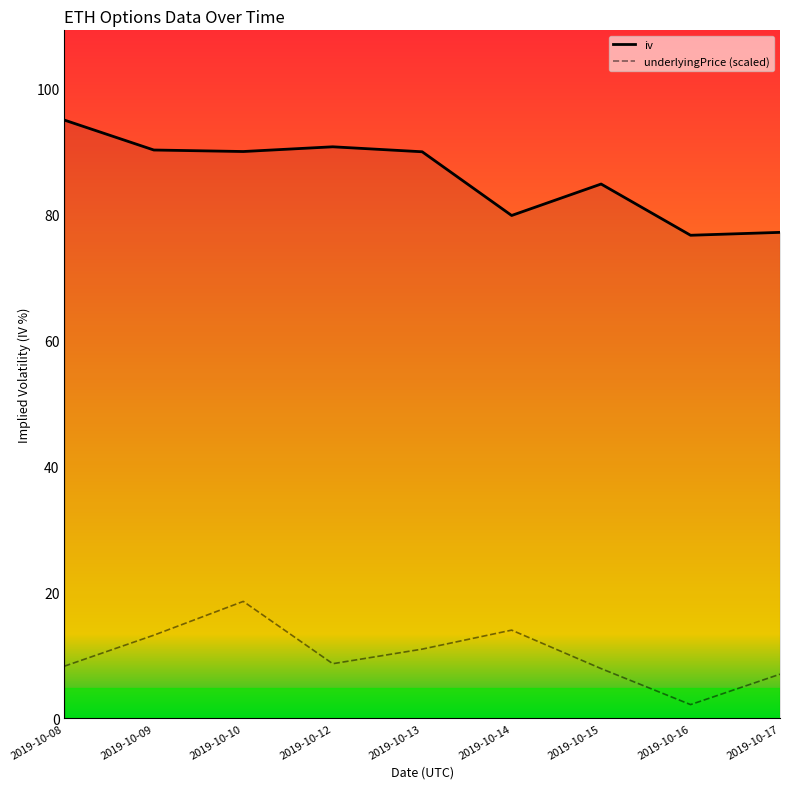

List the series in order of their overall mean, lowest first.

underlyingPrice (scaled), iv